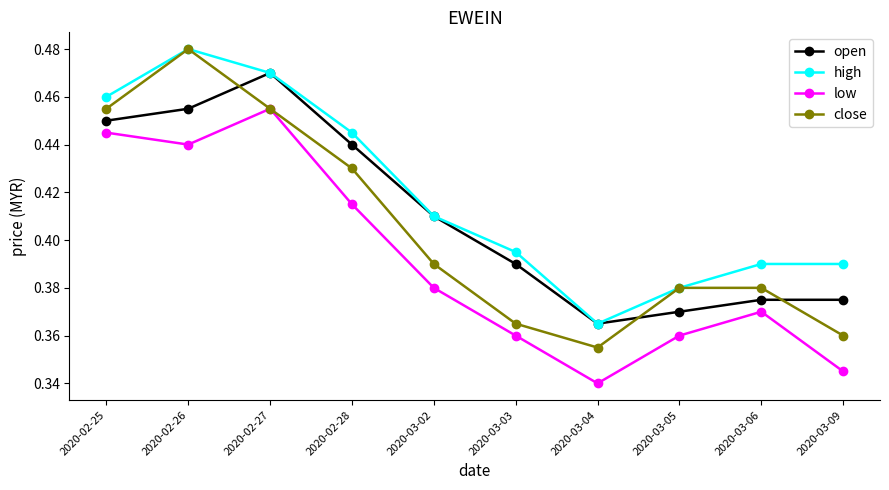

True or false: high and low cross at least once.

False